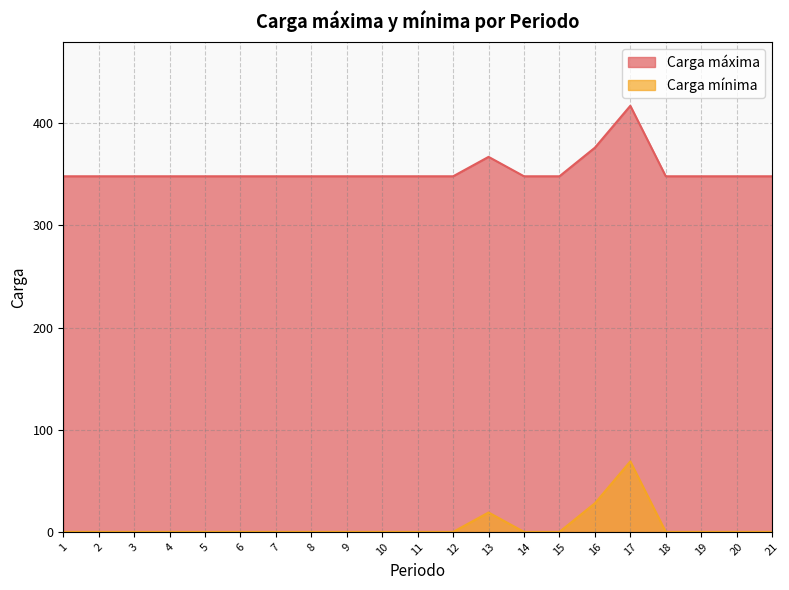

Rank the categories by Carga mínima value from lowest to highest.

1, 2, 3, 4, 5, 6, 7, 8, 9, 10, 11, 12, 14, 15, 18, 19, 20, 21, 13, 16, 17